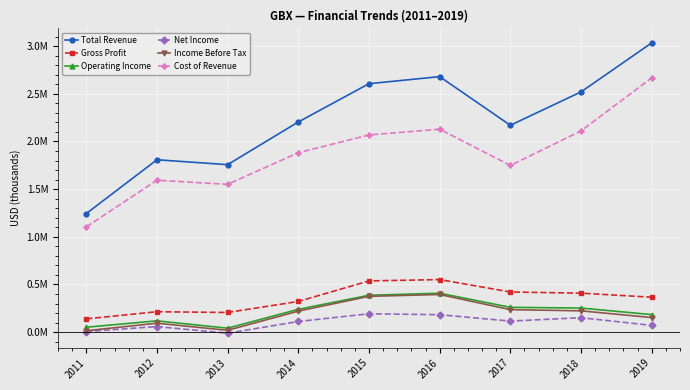

What is the smallest value displayed?

-11000